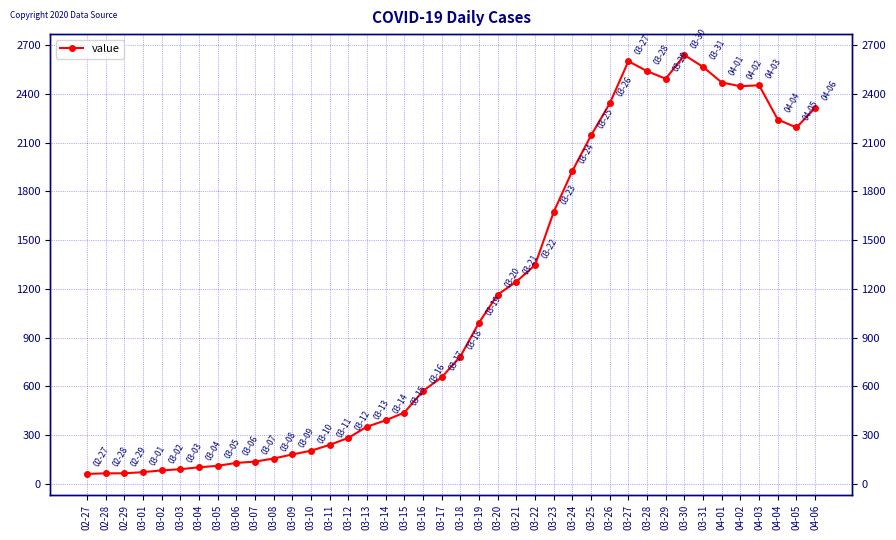

Does the chart have visible grid lines?

Yes